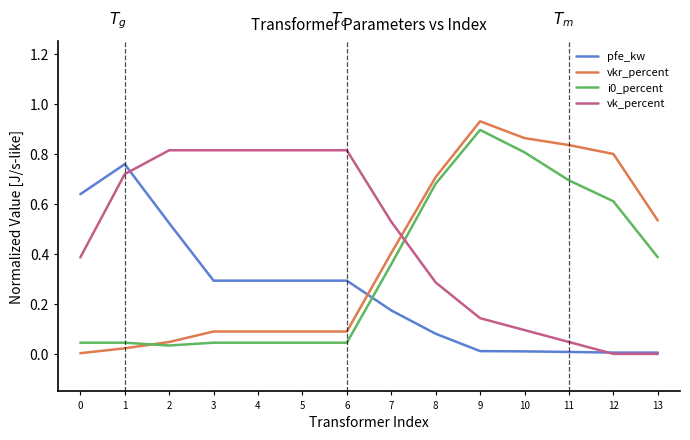

True or false: vkr_percent and i0_percent cross at least once.

True